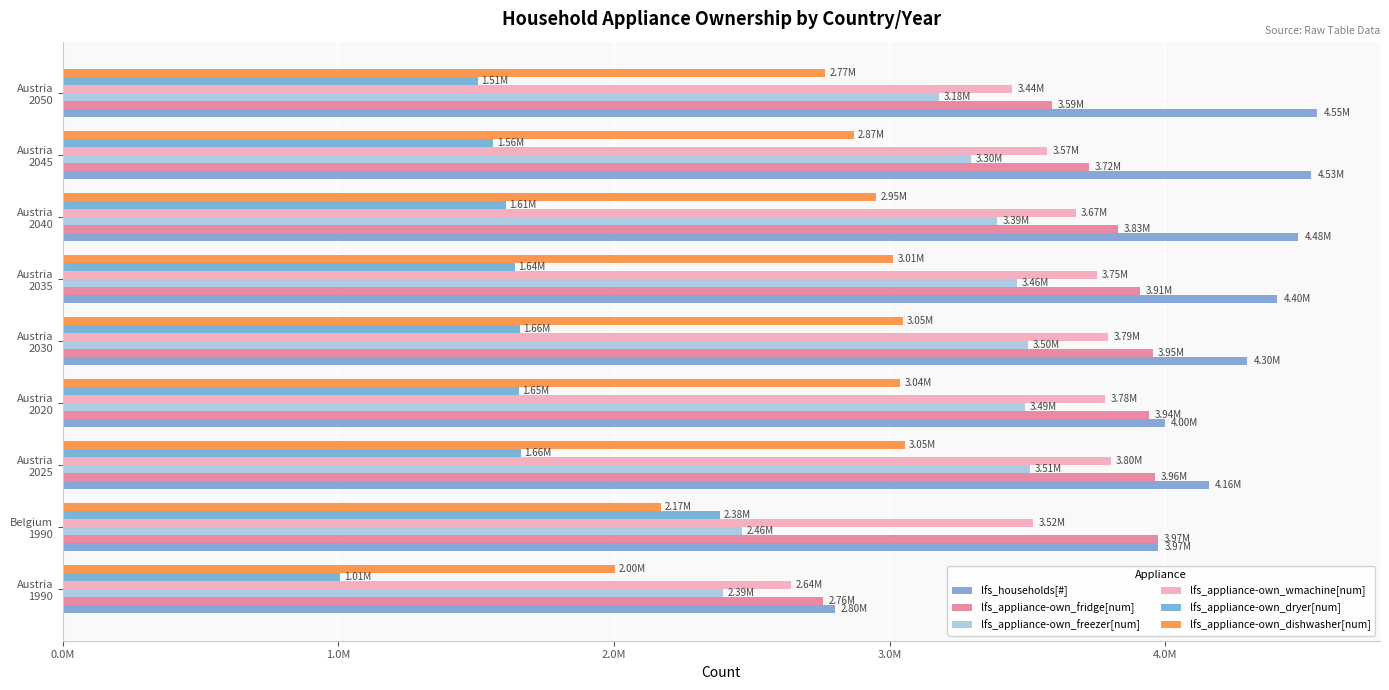

Rank the series by their maximum value, from highest to lowest.

lfs_households[#], lfs_appliance-own_fridge[num], lfs_appliance-own_wmachine[num], lfs_appliance-own_freezer[num], lfs_appliance-own_dishwasher[num], lfs_appliance-own_dryer[num]